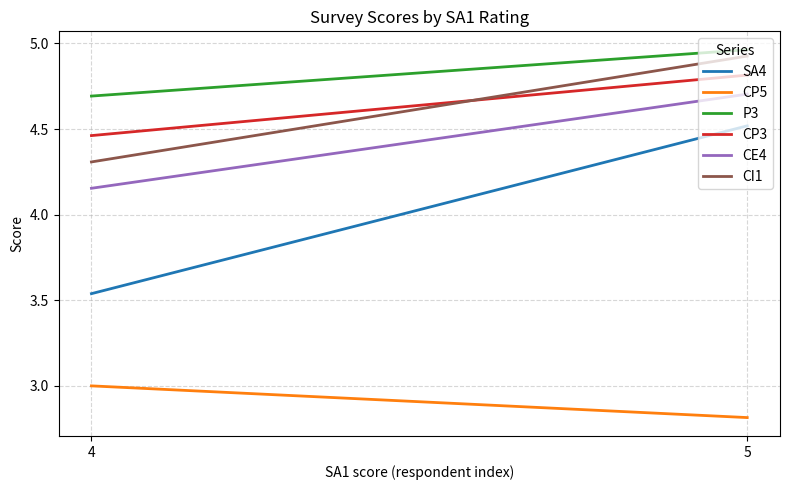

At which category does the chart reach its minimum across all series?

5